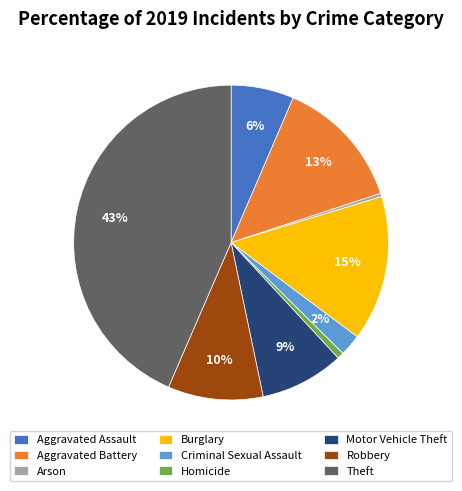

Is there a majority slice in this chart?

No